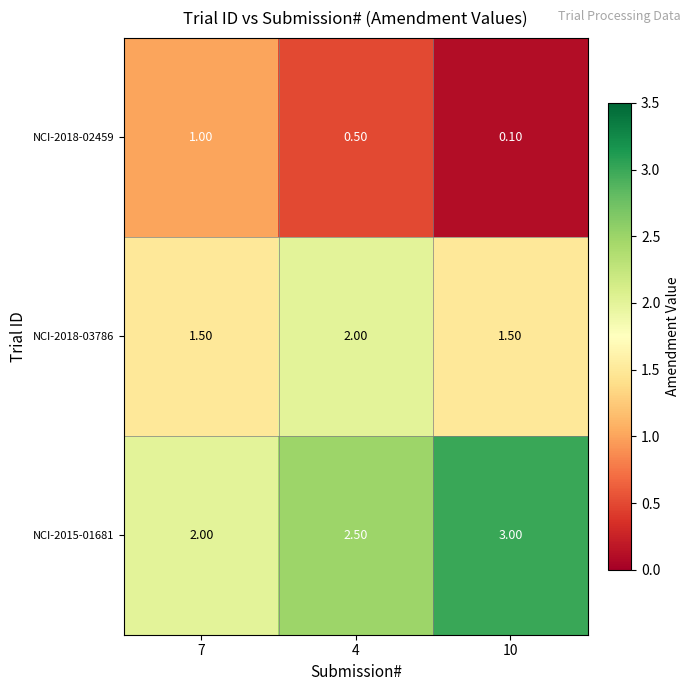

Which series has the largest total across all categories?

NCI-2015-01681